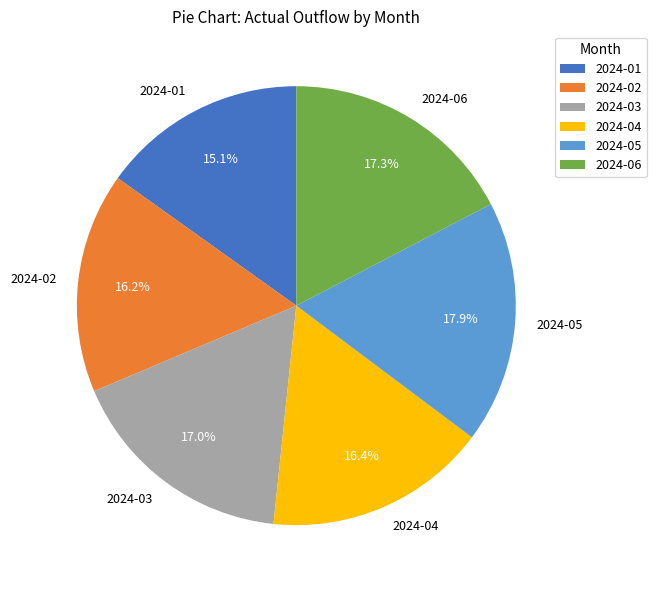

What percentage is the 2024-05 slice, to the nearest percent?

18%